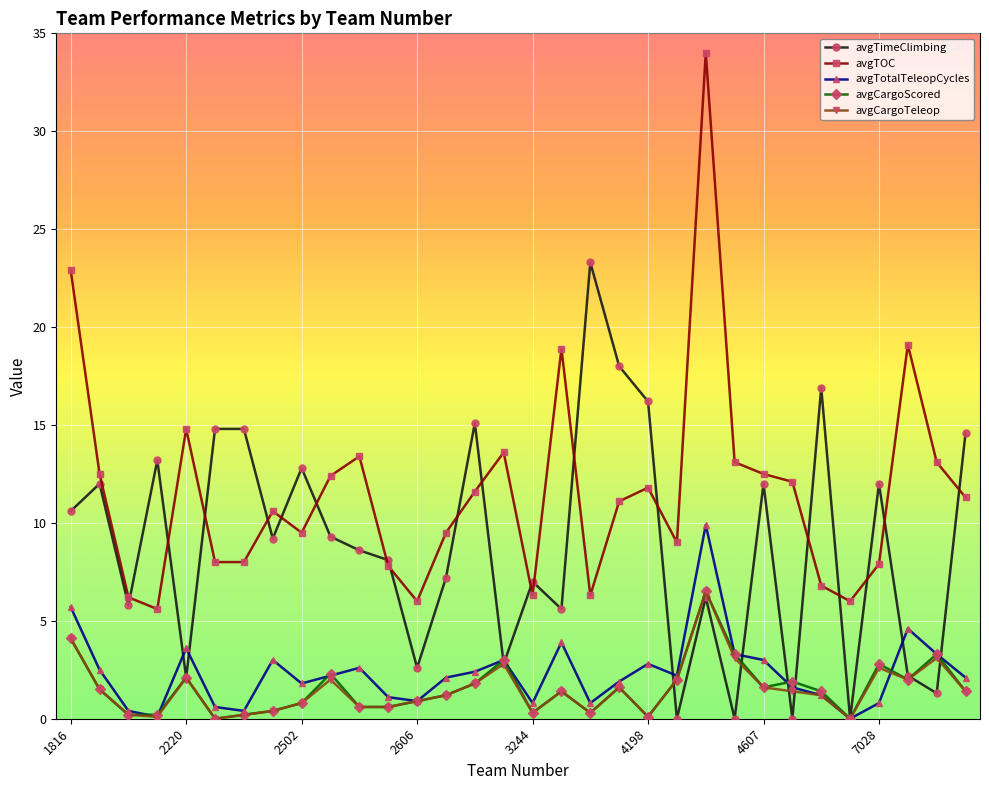

True or false: avgTimeClimbing has more than 2 interior local peaks.

True